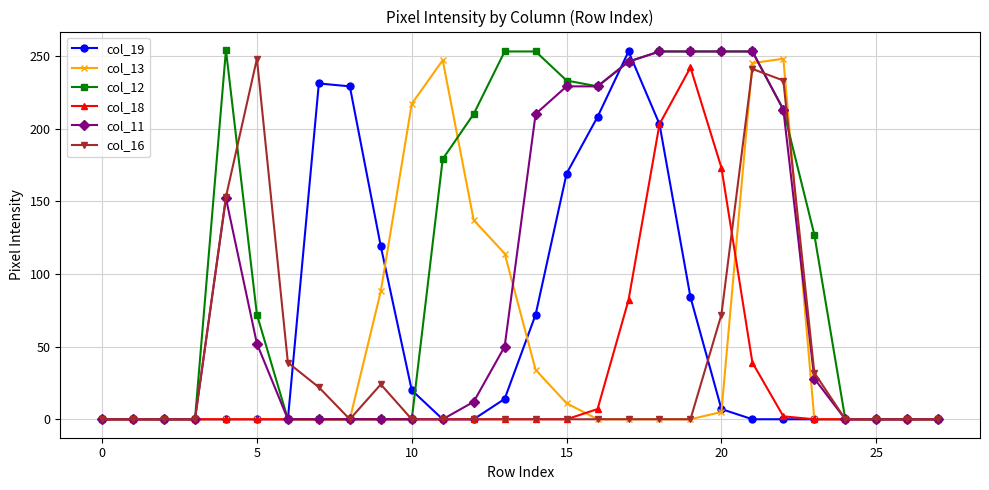

At how many categories does at least one series exceed 213?

16